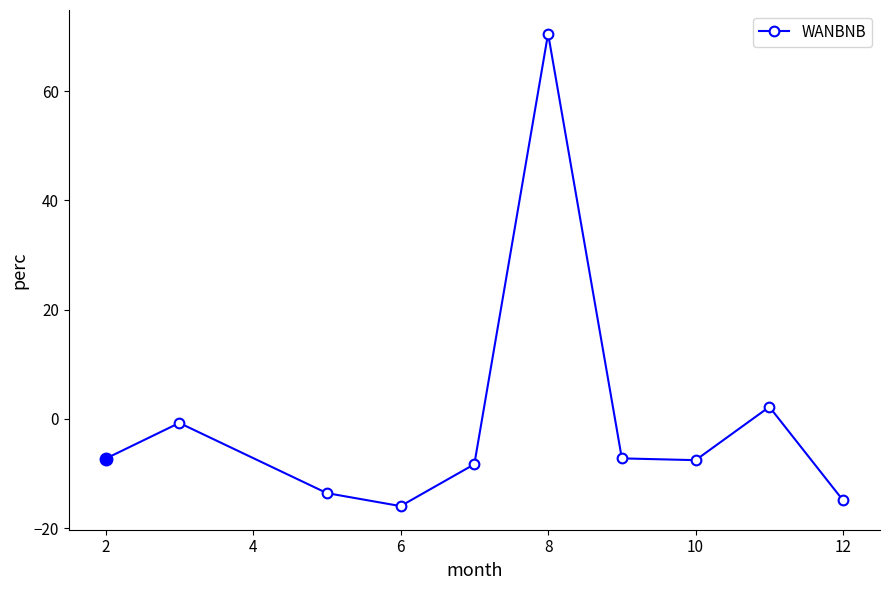

True or false: there are more than 2 points higher than both neighbors.

True